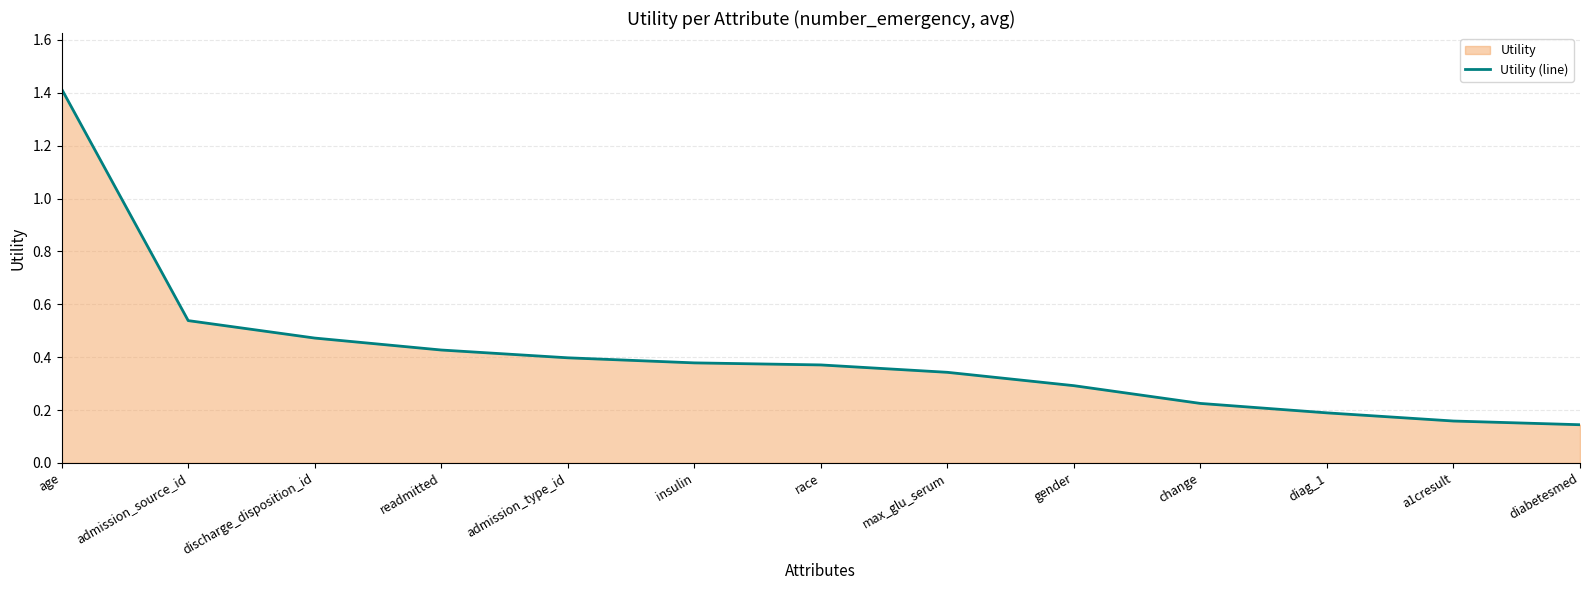

Reading left to right, list all the values displayed in this chart.

age=1.4	admission_source_id=0.5	discharge_disposition_id=0.5	readmitted=0.4	admission_type_id=0.4	insulin=0.4	race=0.4	max_glu_serum=0.3	gender=0.3	change=0.2	diag_1=0.2	a1cresult=0.2	diabetesmed=0.1